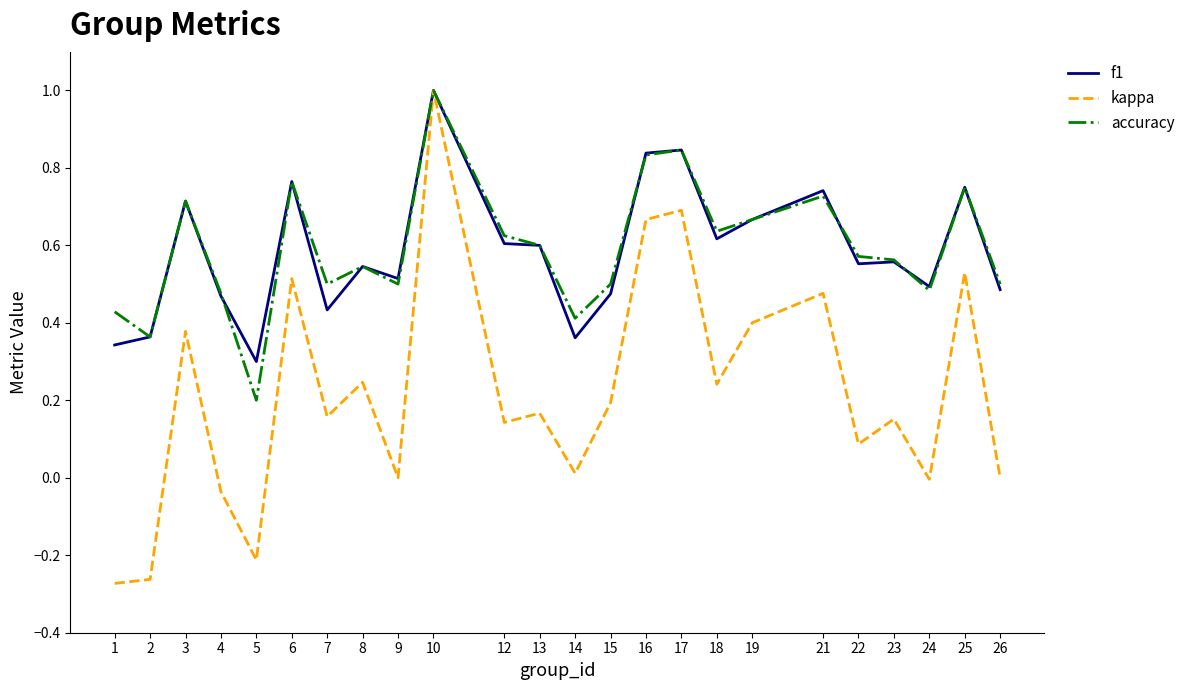

The value of kappa at 17 is 0.7. True or false?

True